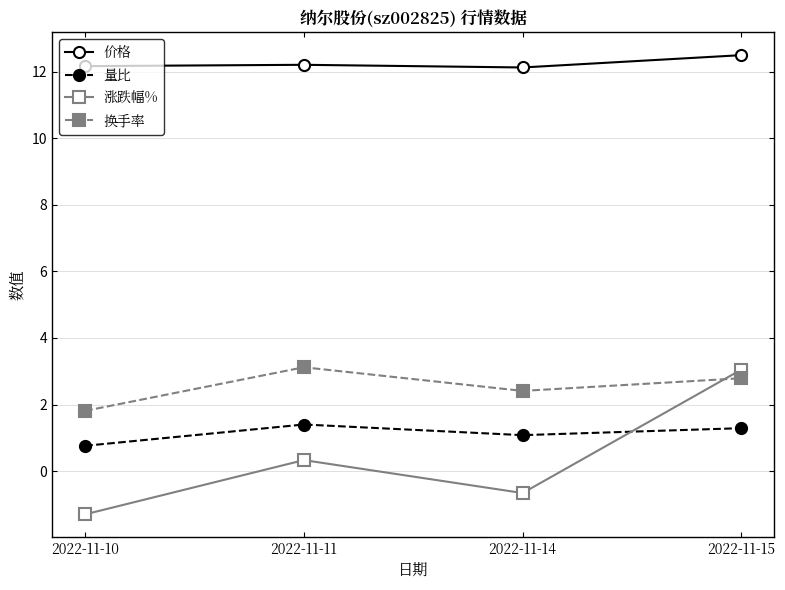

Is the value of 换手率 at 2022-11-11 greater than the value of 价格 at 2022-11-10?

No